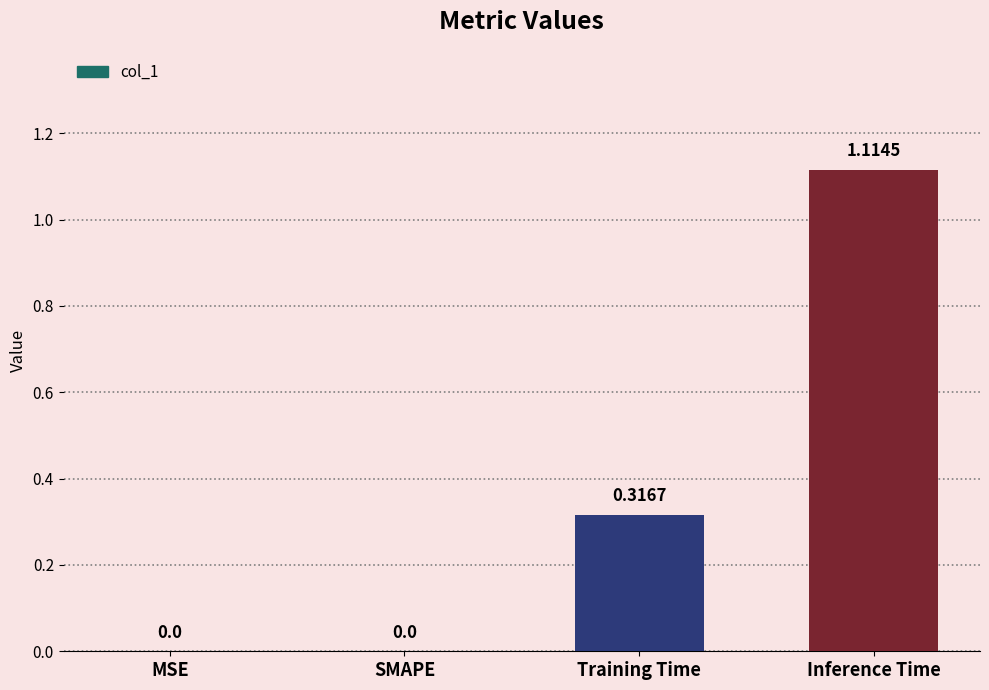

What is the sum of the values at Inference Time and Training Time?

1.4